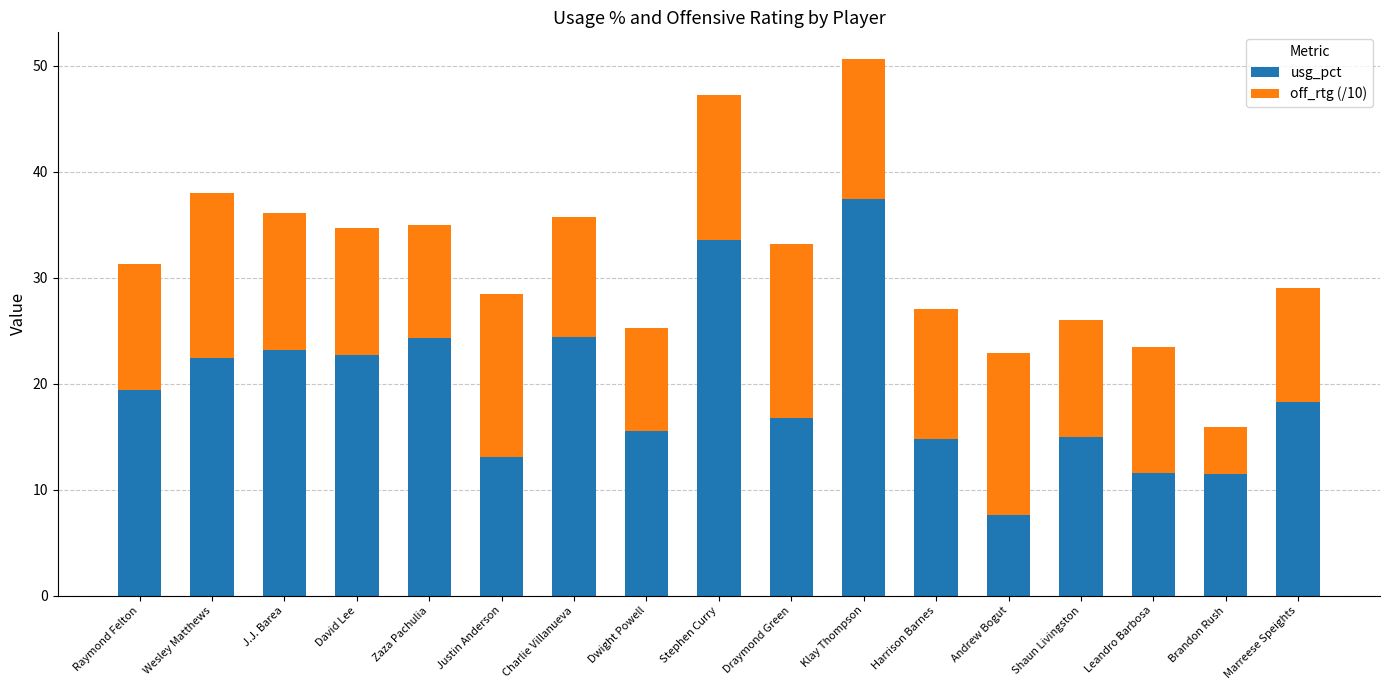

Where does the usg_pct series first go above 18?

Raymond Felton